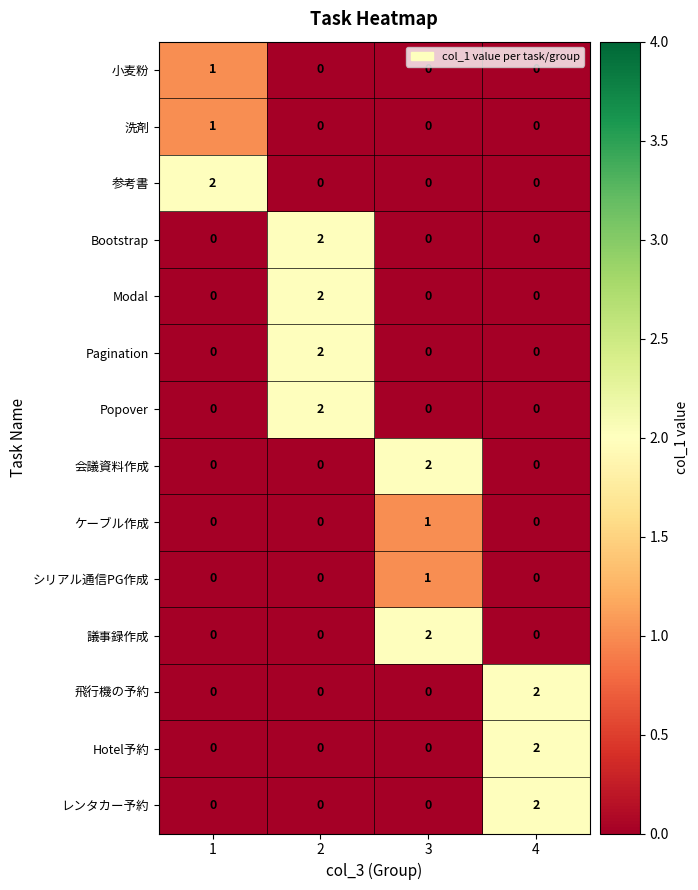

The value of Popover at 4 is -1. True or false?

False